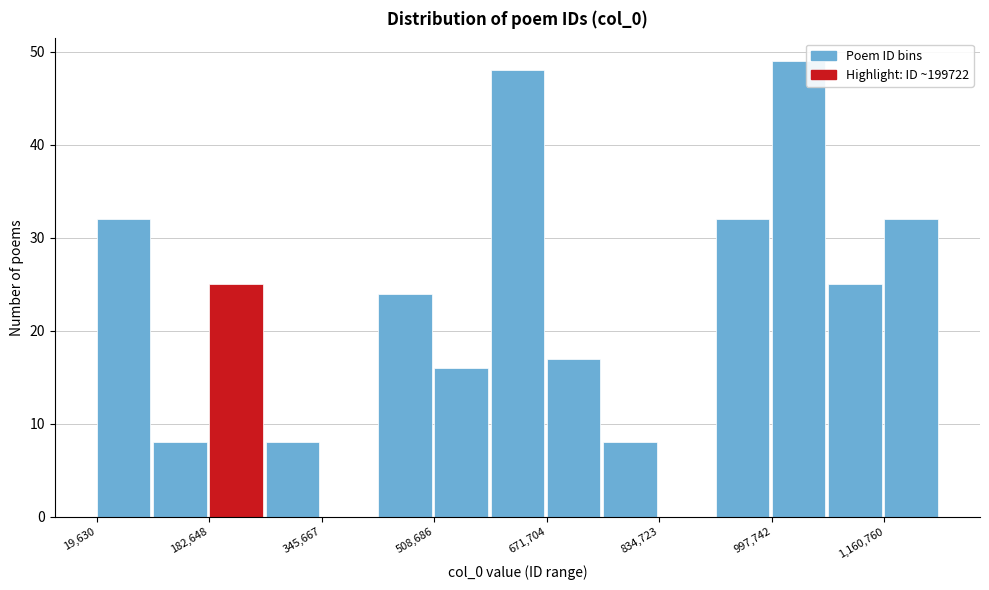

Reading left to right, list every bar in this chart as the range it spans on the x-axis followed by its height. Neither the bar edges nor the heights are printed on the chart, so give them approximately, as read against the axes.

20000 to 100000: 32
100000 to 180000: 8
180000 to 260000: 25
260000 to 340000: 8
340000 to 420000: 0
420000 to 500000: 24
500000 to 600000: 16
600000 to 680000: 48
680000 to 760000: 17
760000 to 840000: 8
840000 to 920000: 0
920000 to 1000000: 32
1000000 to 1080000: 49
1080000 to 1160000: 25
1160000 to 1240000: 32